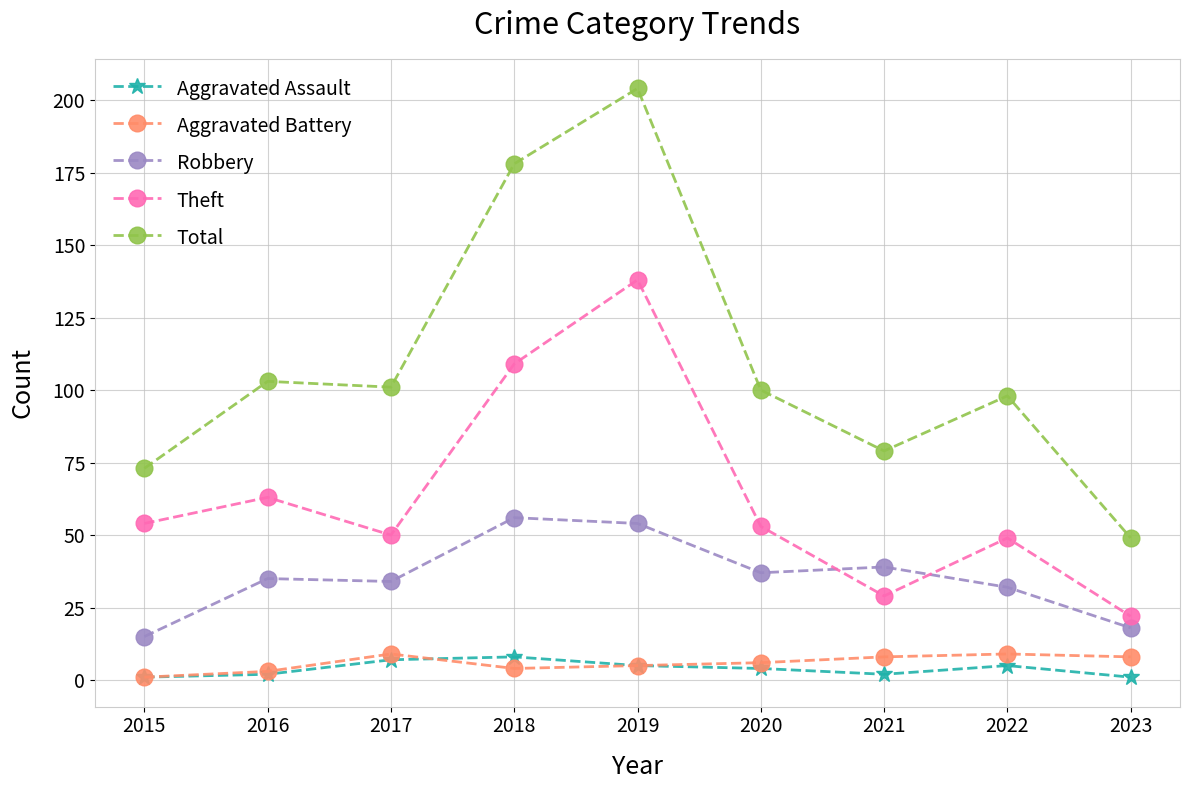

The Theft series shows 29 at 2021. True or false?

True